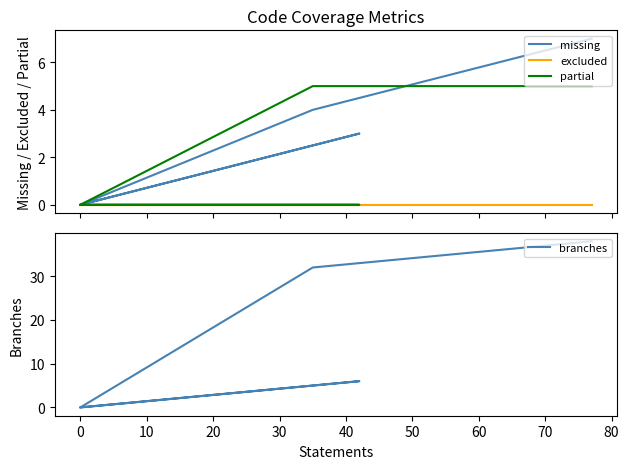

True or false: branches has more than 0 interior local peaks.

True